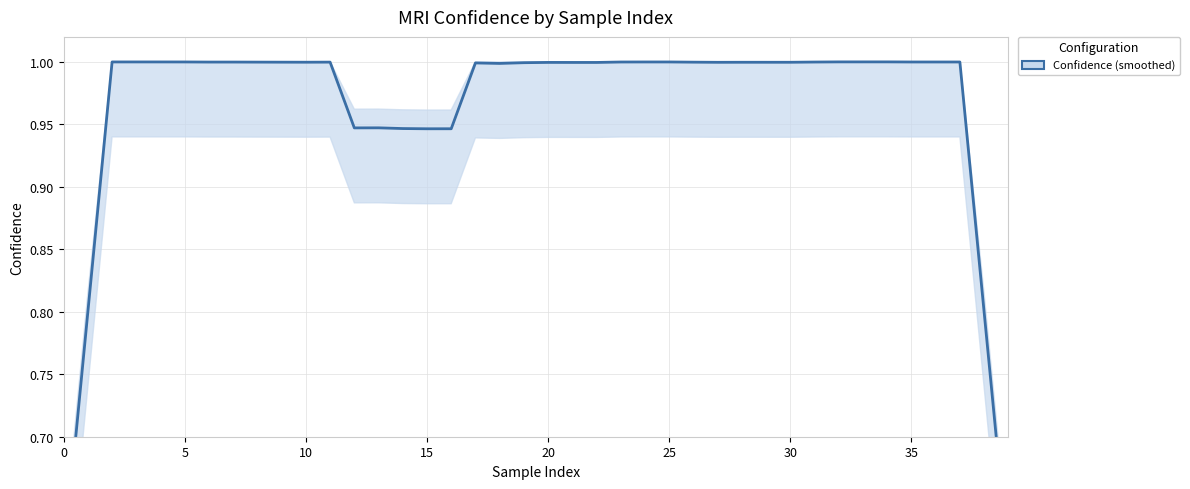

Which label corresponds to the largest value in the chart?

34